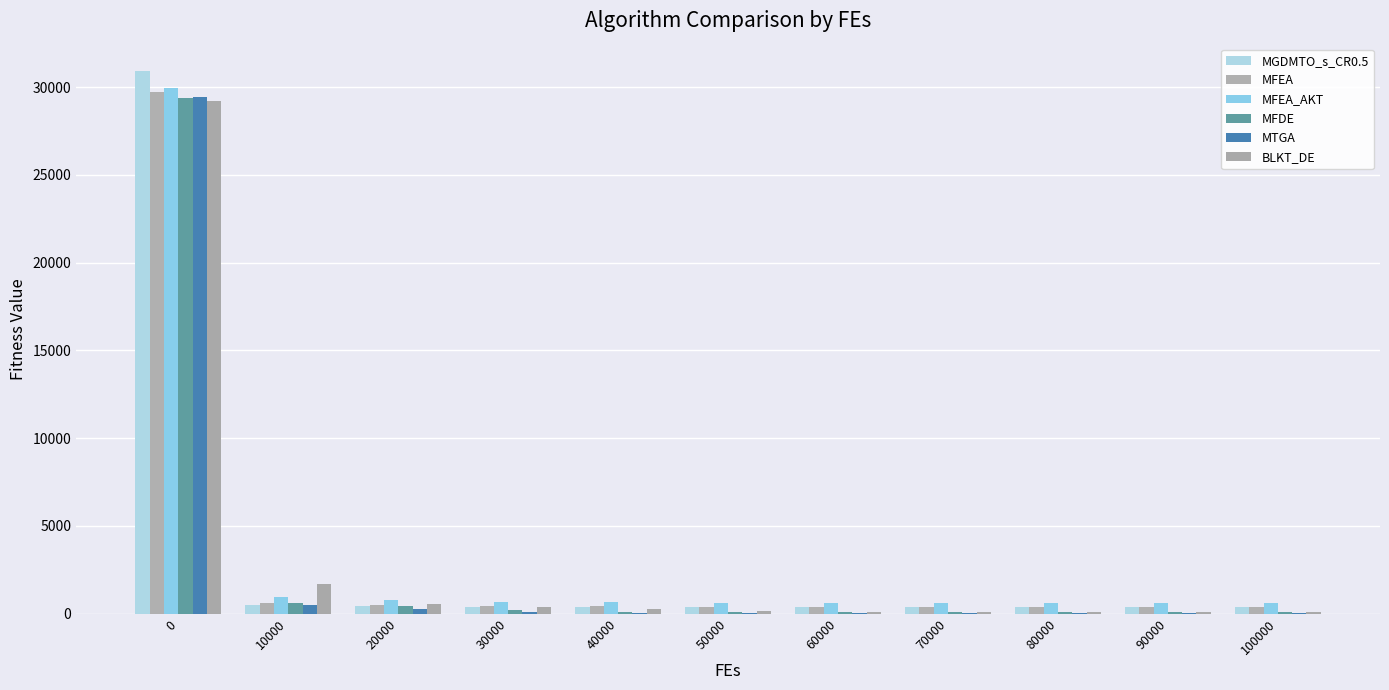

Which series changed the most between 40000 and 60000?

BLKT_DE